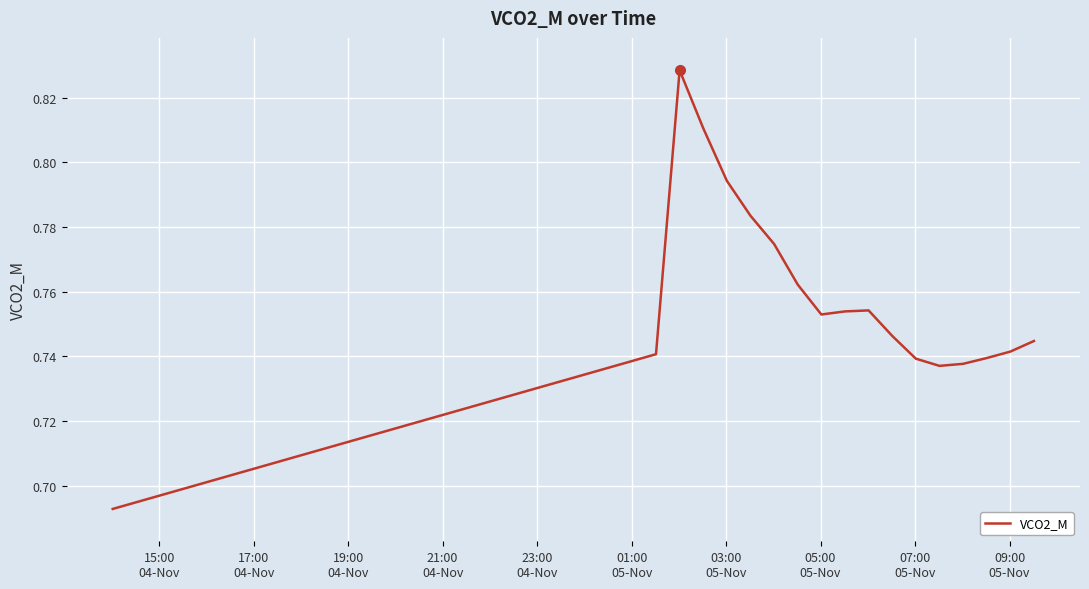

What is the smallest value displayed?

0.7